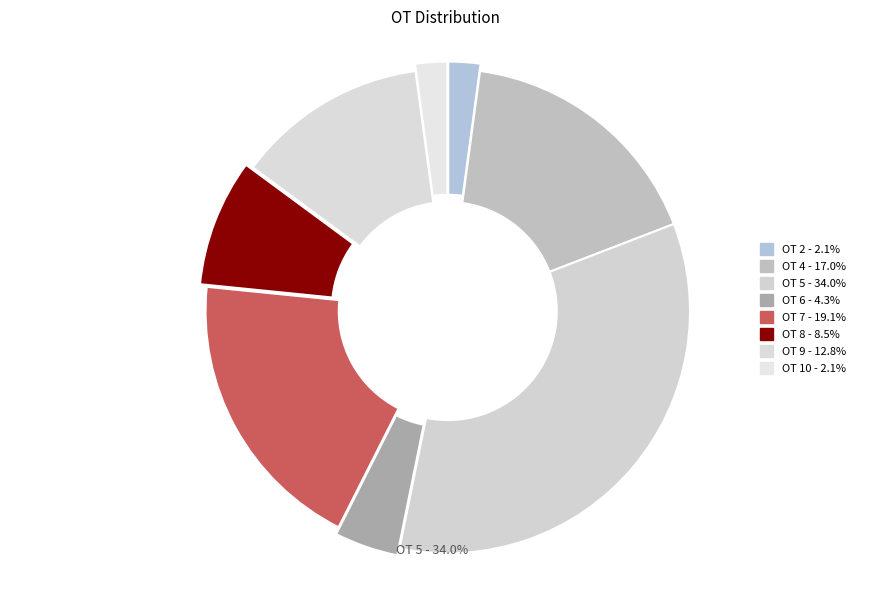

How many segments does this pie chart have?

8